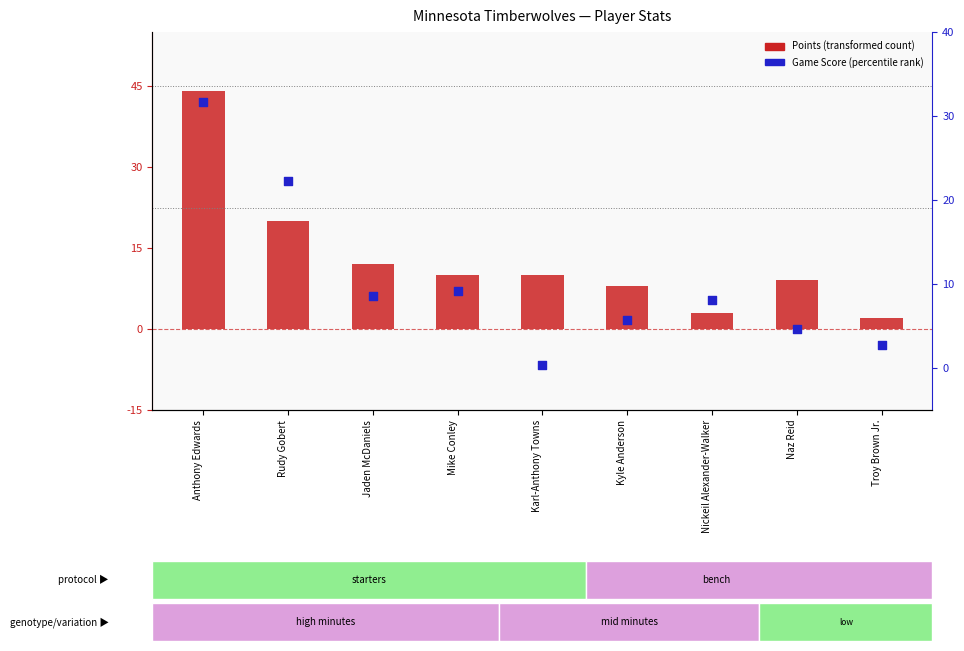

Which series reaches the minimum Y coordinate?

Game Score (percentile rank)